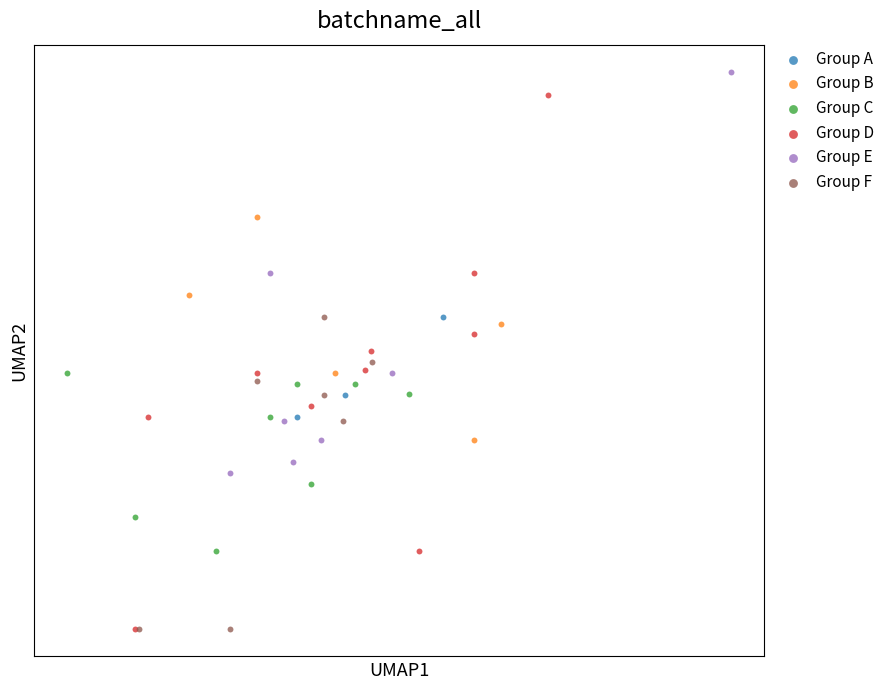

What are all the series names shown in the legend?

Group A, Group B, Group C, Group D, Group E, Group F